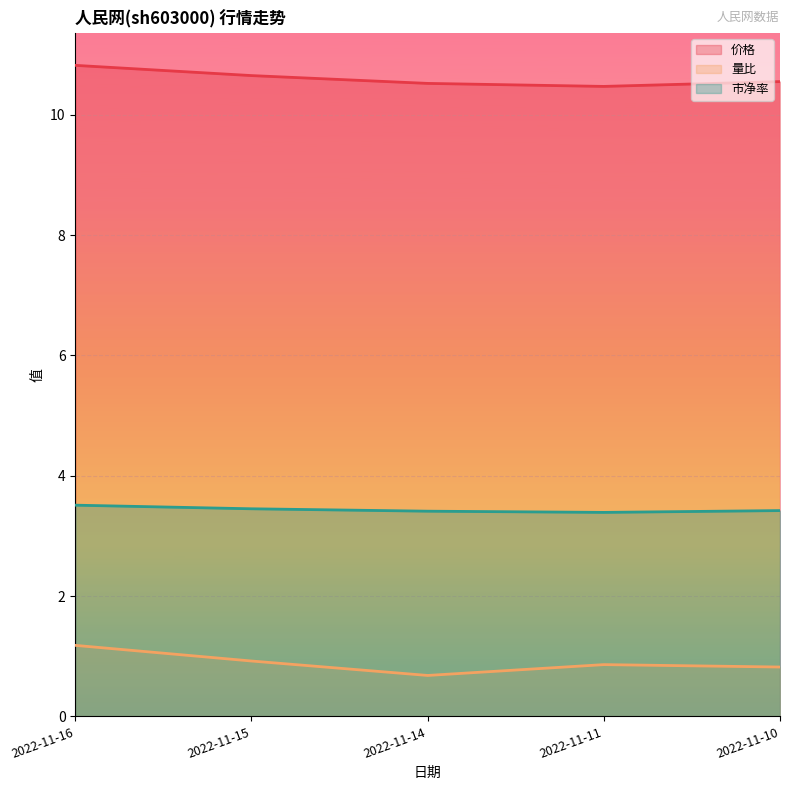

What is the difference between the 量比 values at 2022-11-16 and 2022-11-15?

0.3